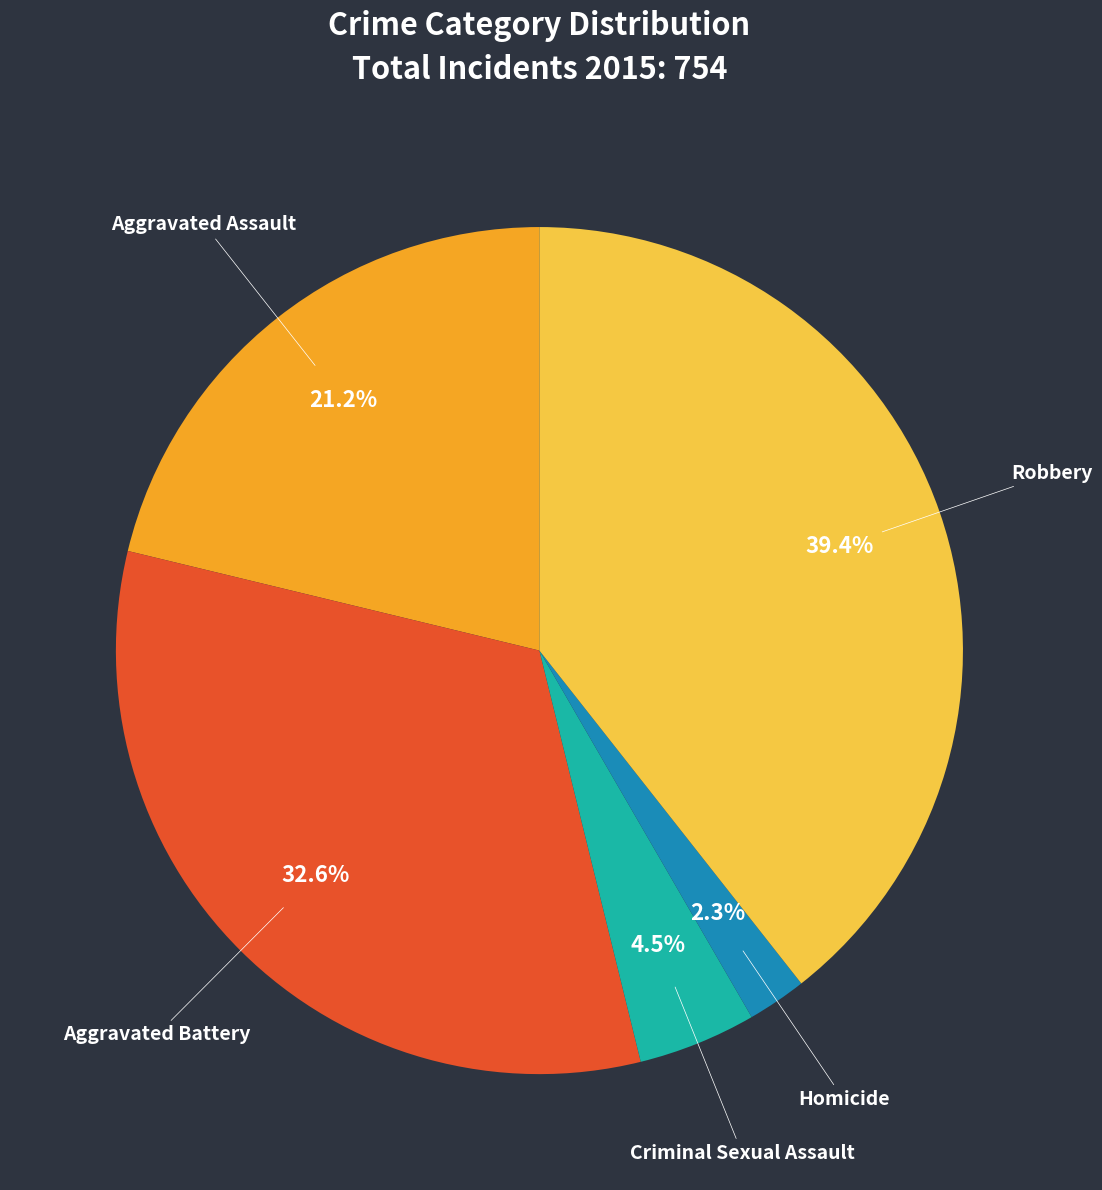

Which category has the smallest portion of the pie?

Homicide